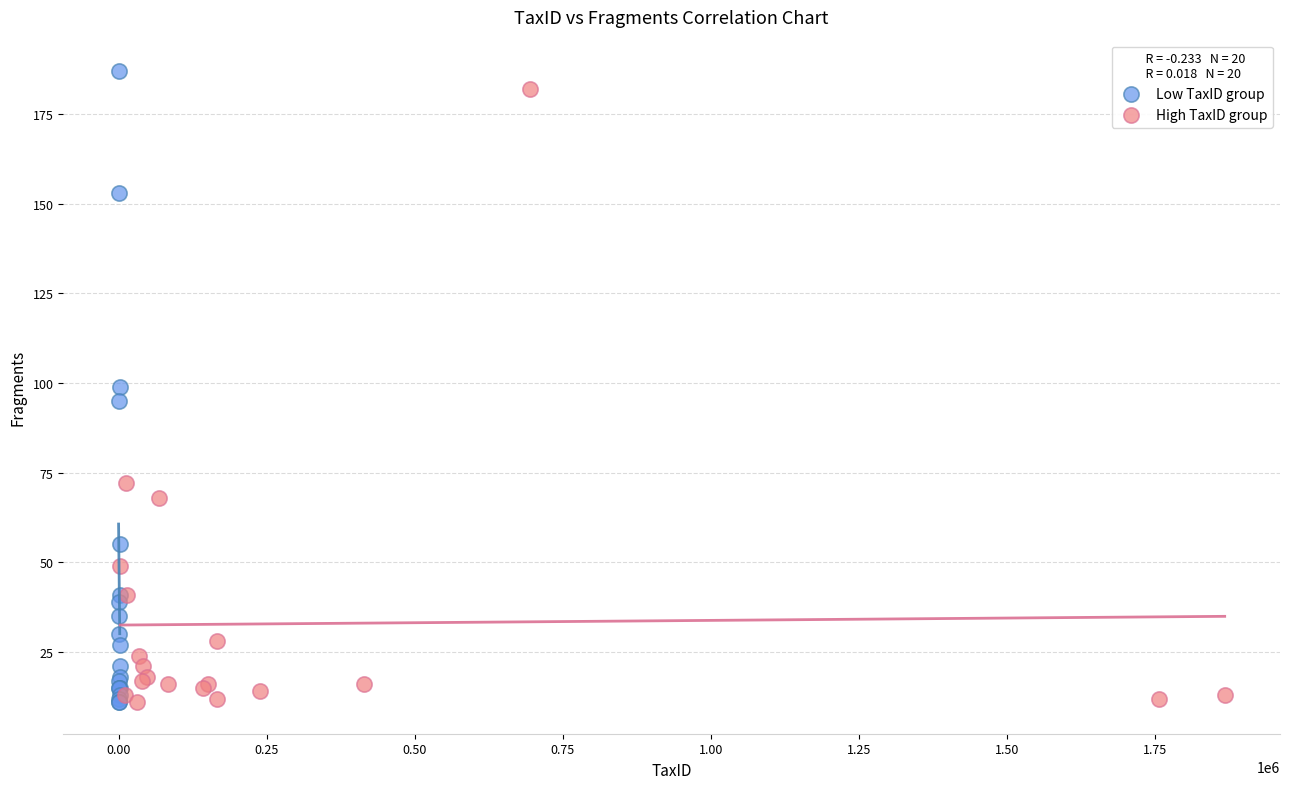

Which series has the widest spread of Y values?

Low TaxID group